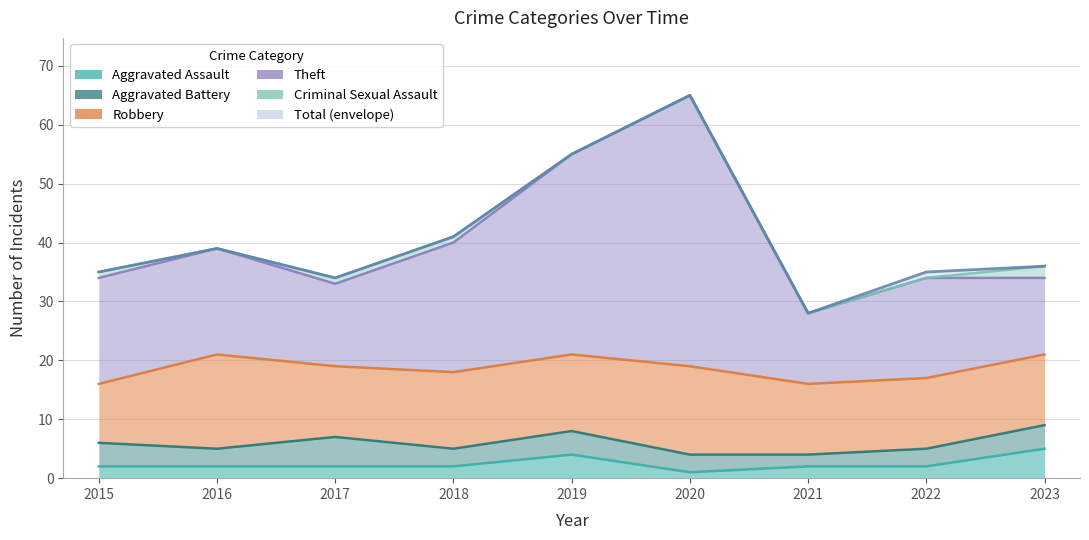

In Theft, how many points are lower than both neighbors (excluding endpoints)?

2